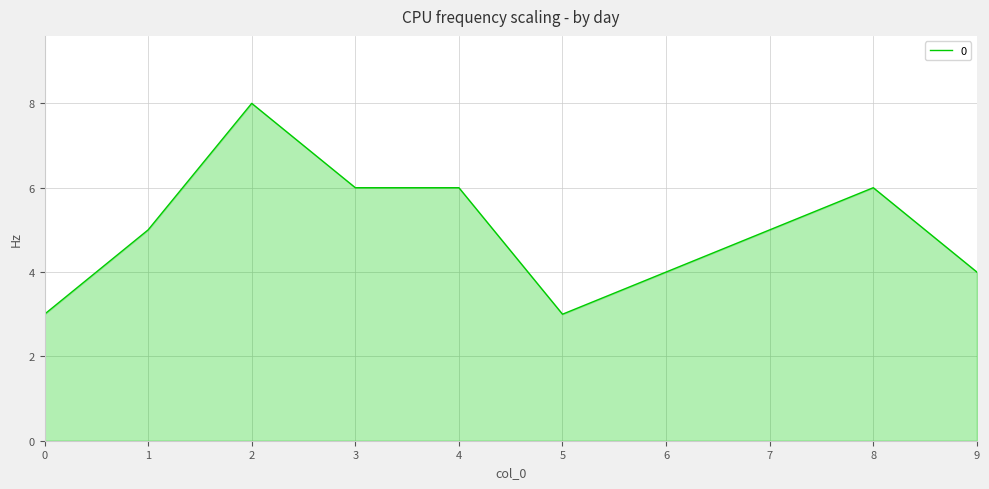

What is the difference between the maximum and minimum values?

5